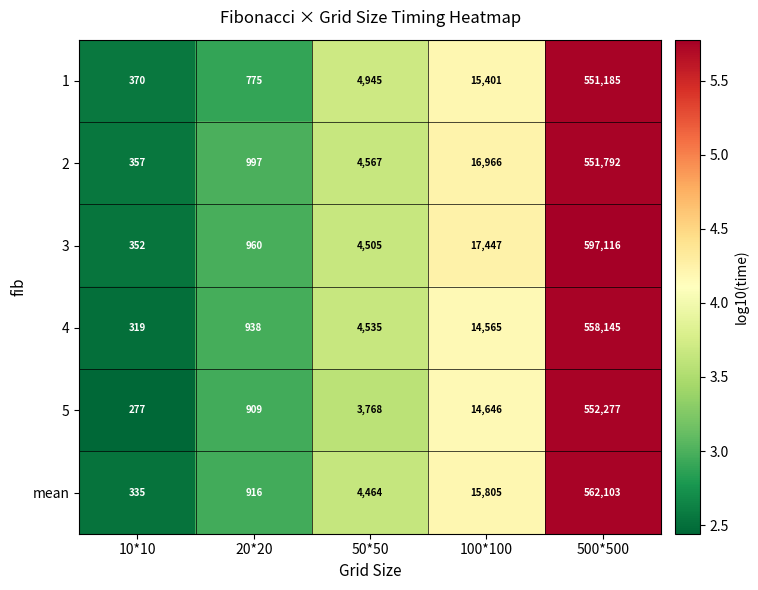

Rank the series at 500*500 from highest to lowest value.

3, mean, 4, 5, 2, 1